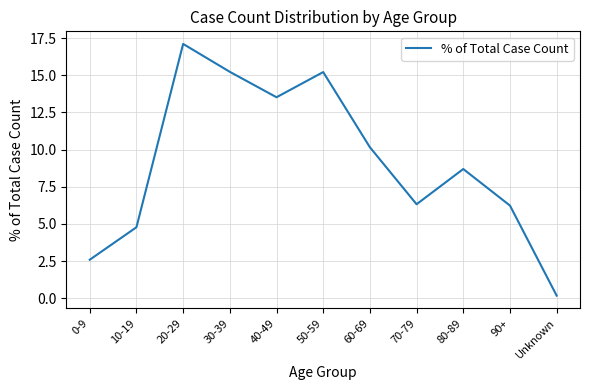

What is the minimum value shown in the chart?

0.2